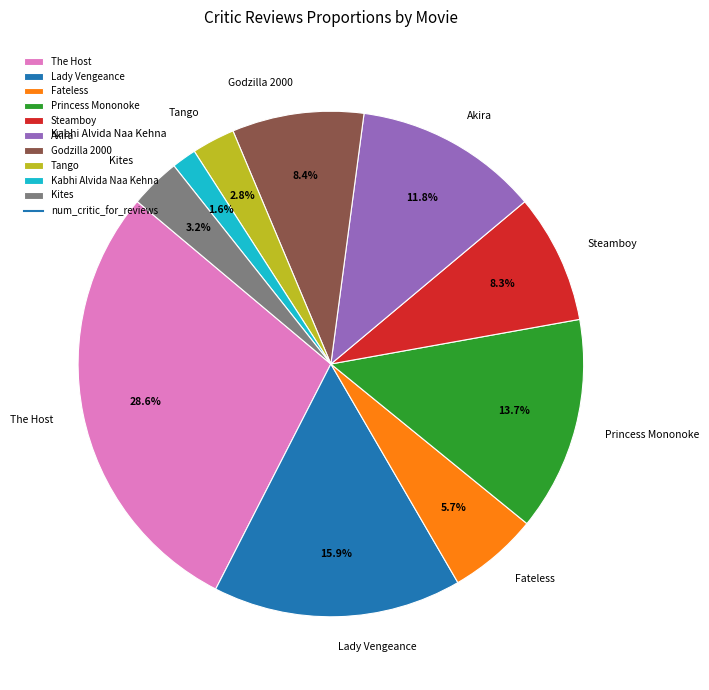

To the nearest percent, what is the average slice percentage?

10%